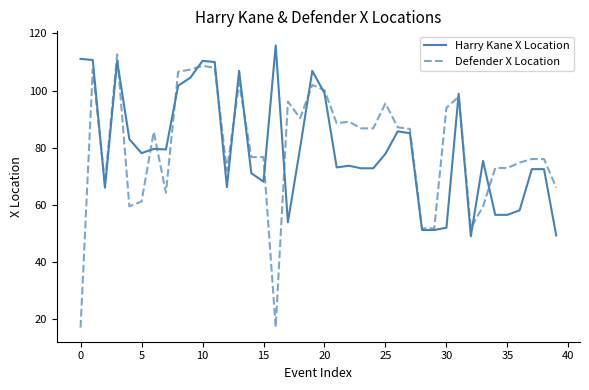

How many values in the Defender X Location series exceed 86?

20